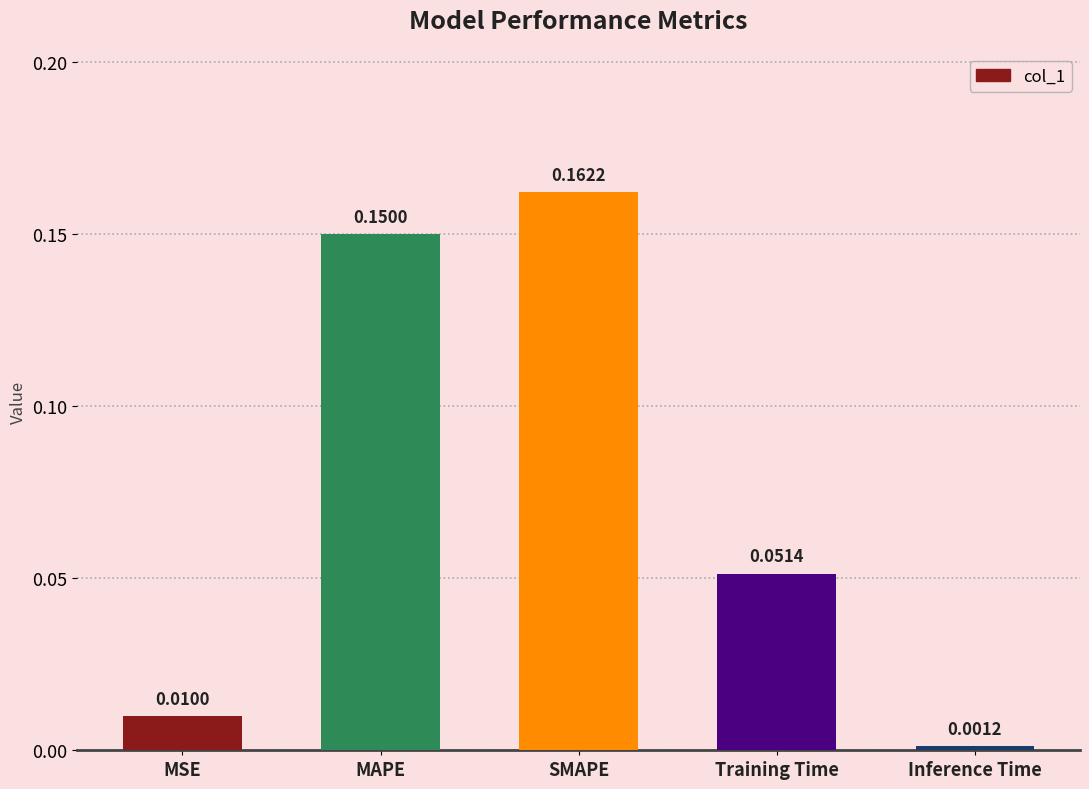

At which category does the chart reach its peak across all series?

SMAPE